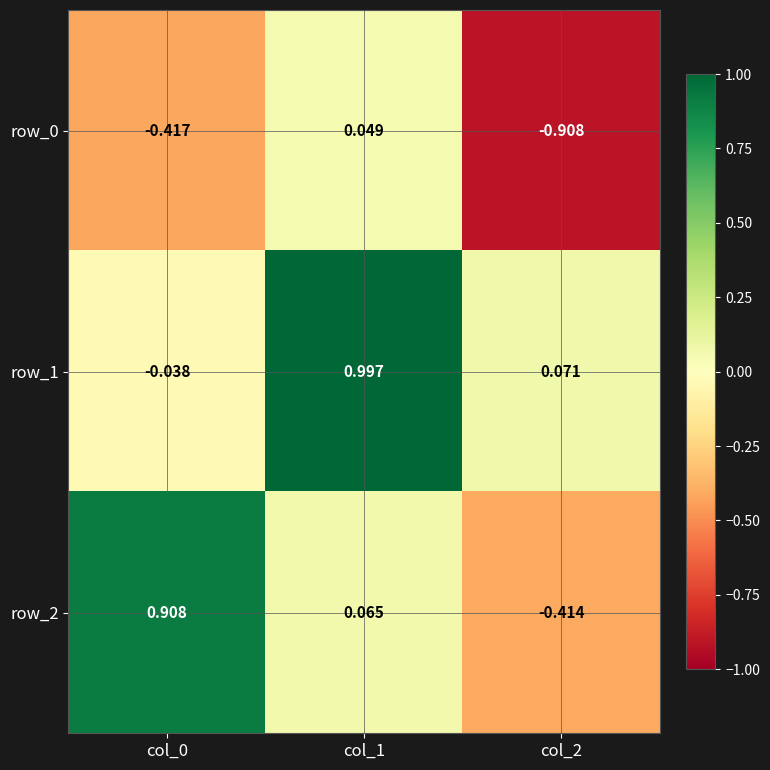

Which series has the largest total across all categories?

row_1